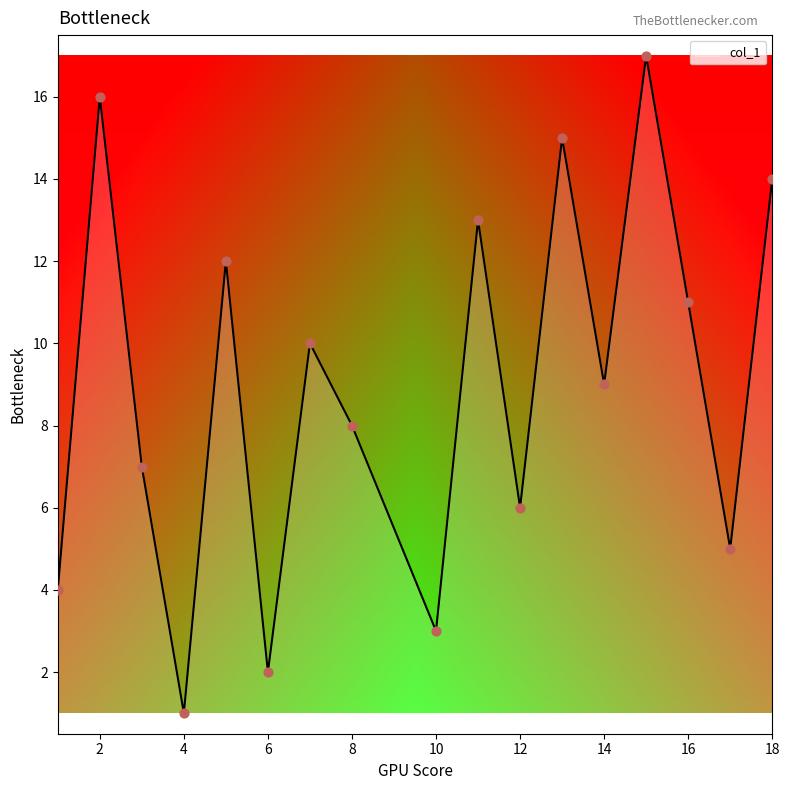

What is the greatest value displayed?

17